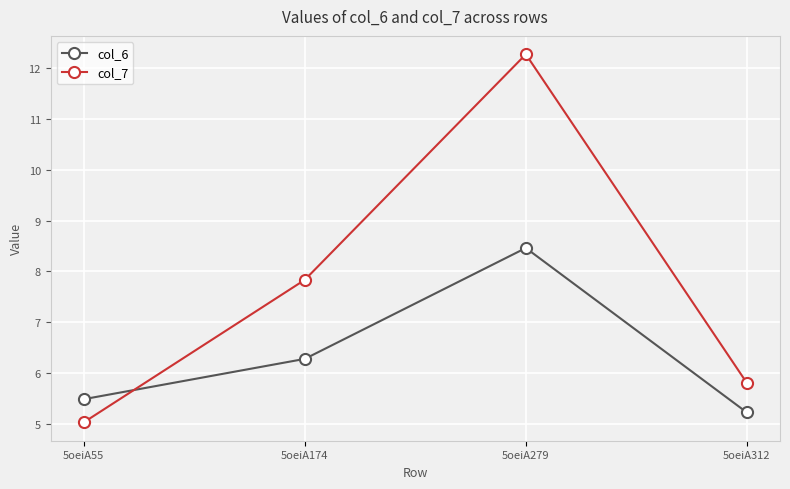

Where do col_6 and col_7 first cross each other?

5oeiA55 and 5oeiA174